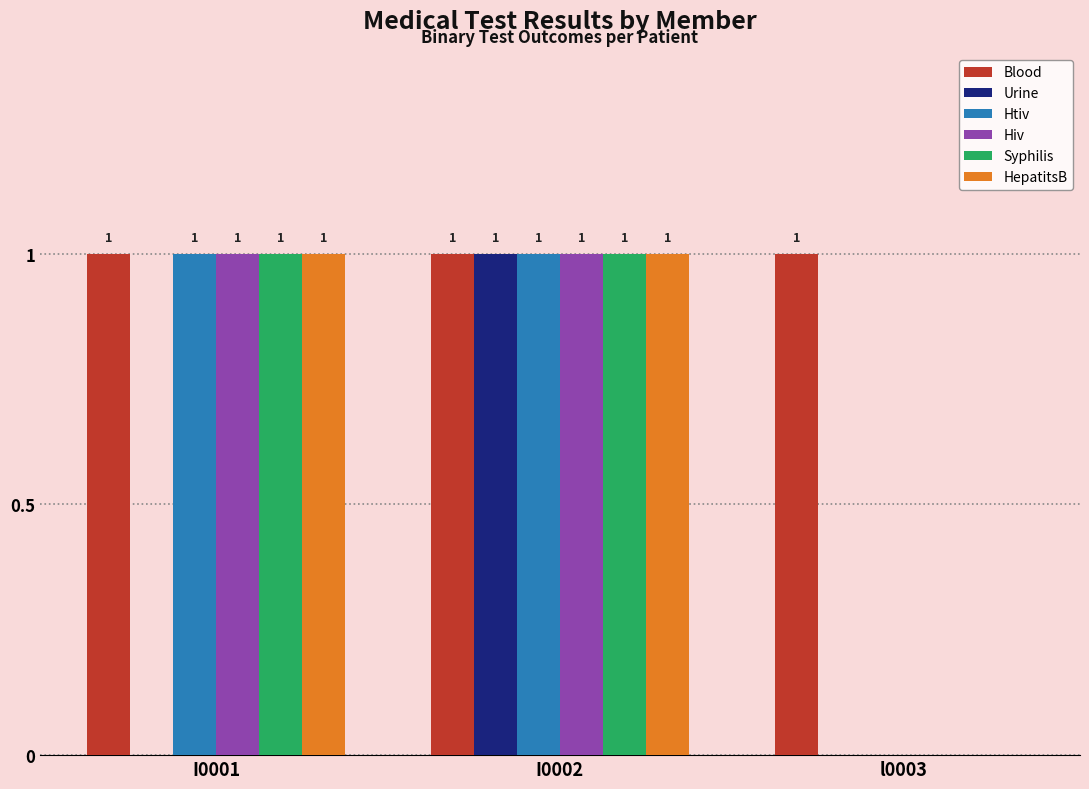

At which category is the sum across all series the highest?

I0002